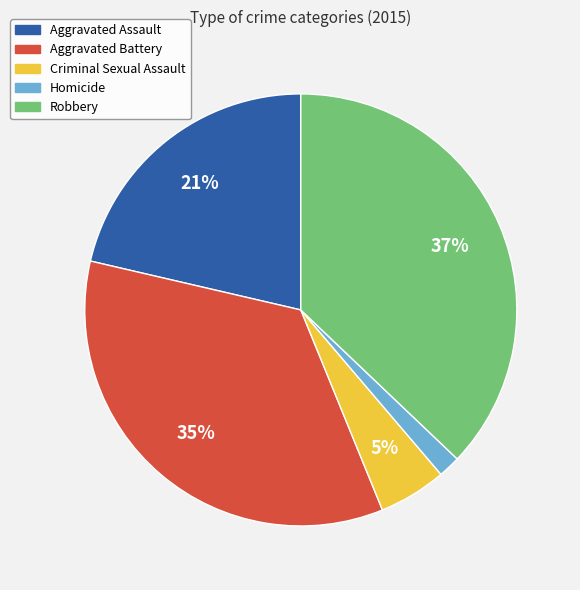

Does Criminal Sexual Assault represent more than half of the total?

No